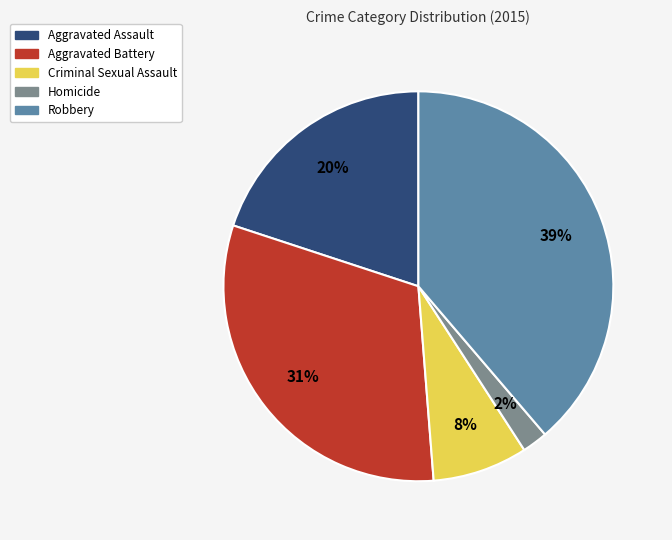

Rank the categories by value from highest to lowest.

Robbery, Aggravated Battery, Aggravated Assault, Criminal Sexual Assault, Homicide